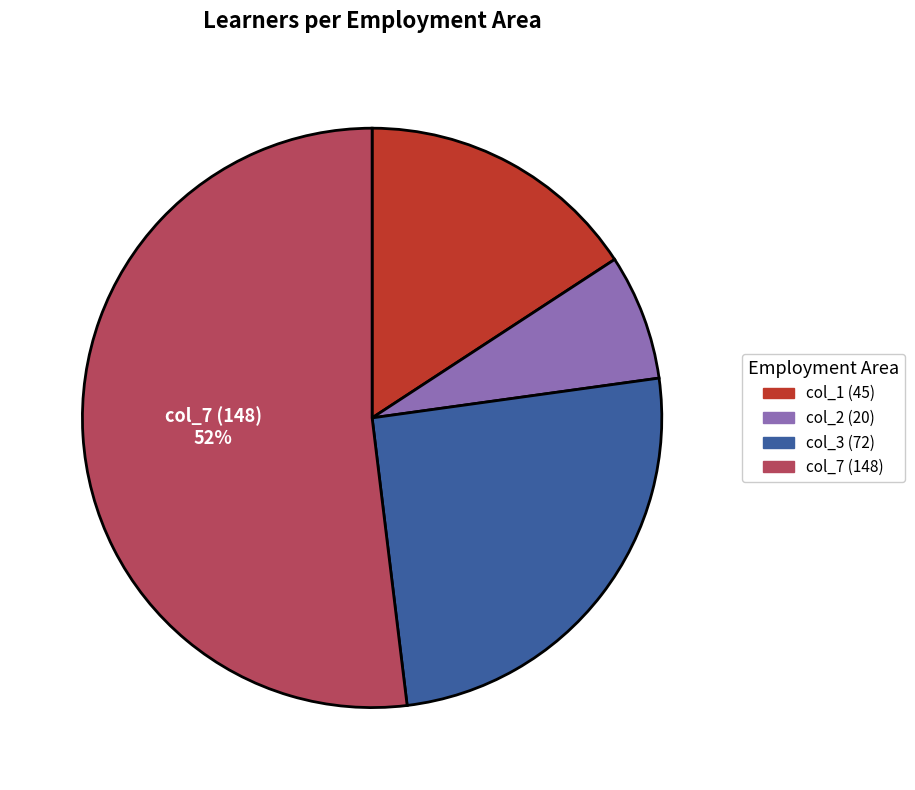

Which category has the smallest portion of the pie?

col_2 (20)